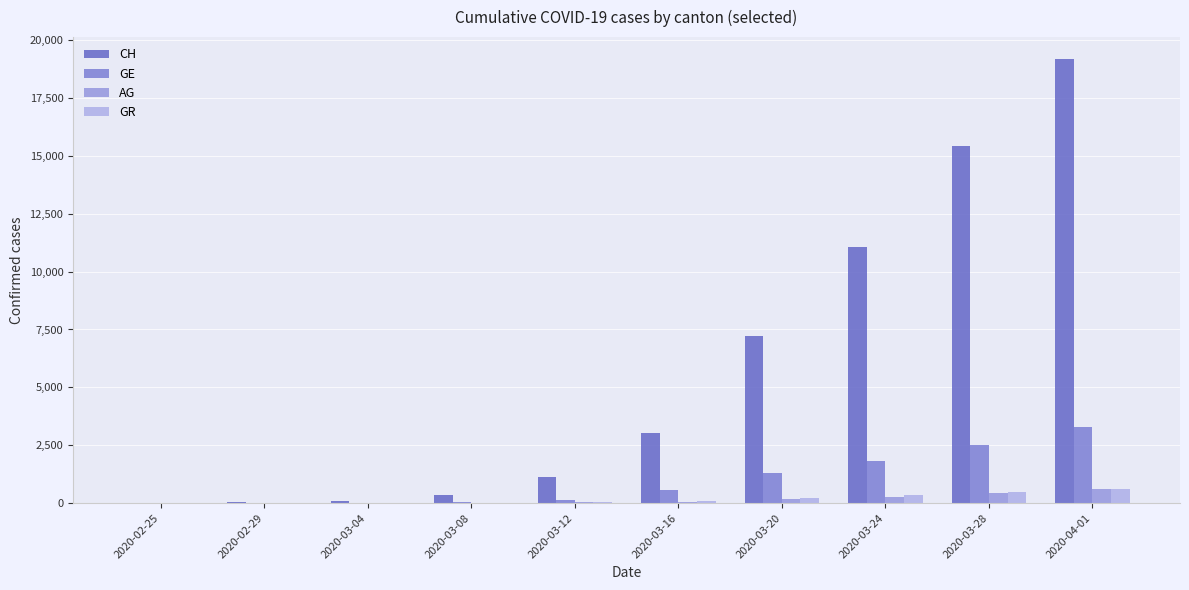

Rank the categories by GR value from lowest to highest.

2020-02-25, 2020-02-29, 2020-03-04, 2020-03-08, 2020-03-12, 2020-03-16, 2020-03-20, 2020-03-24, 2020-03-28, 2020-04-01